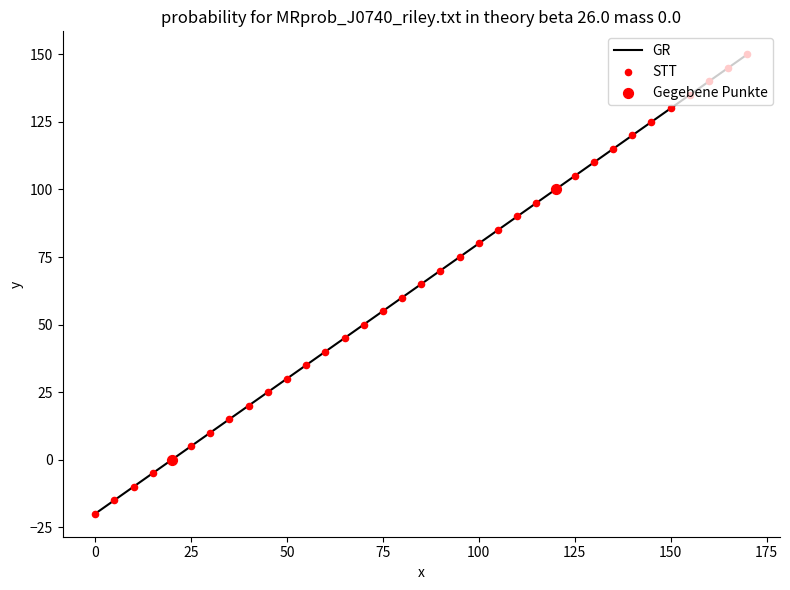

What is the minimum value shown in the chart?

-20